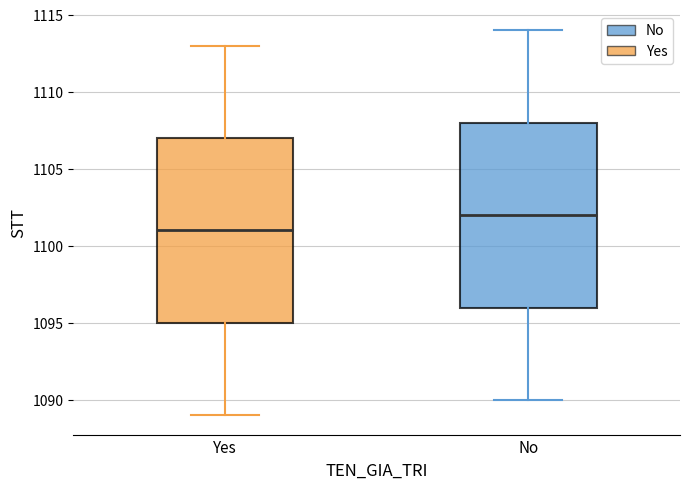

Which box has the lowest median line?

Yes